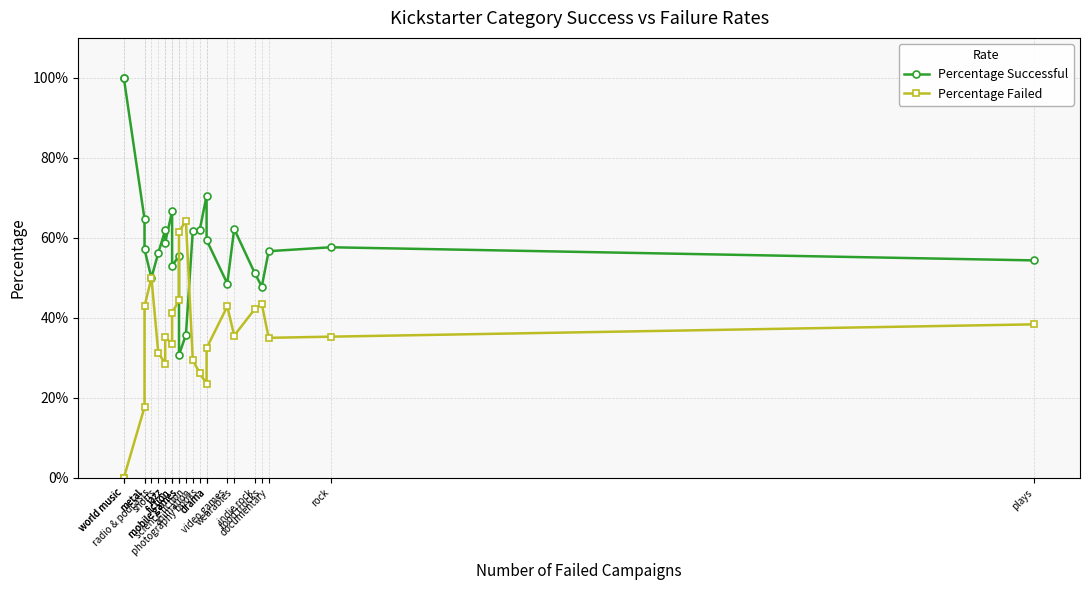

What is the label of the 15th point from the right?

fiction